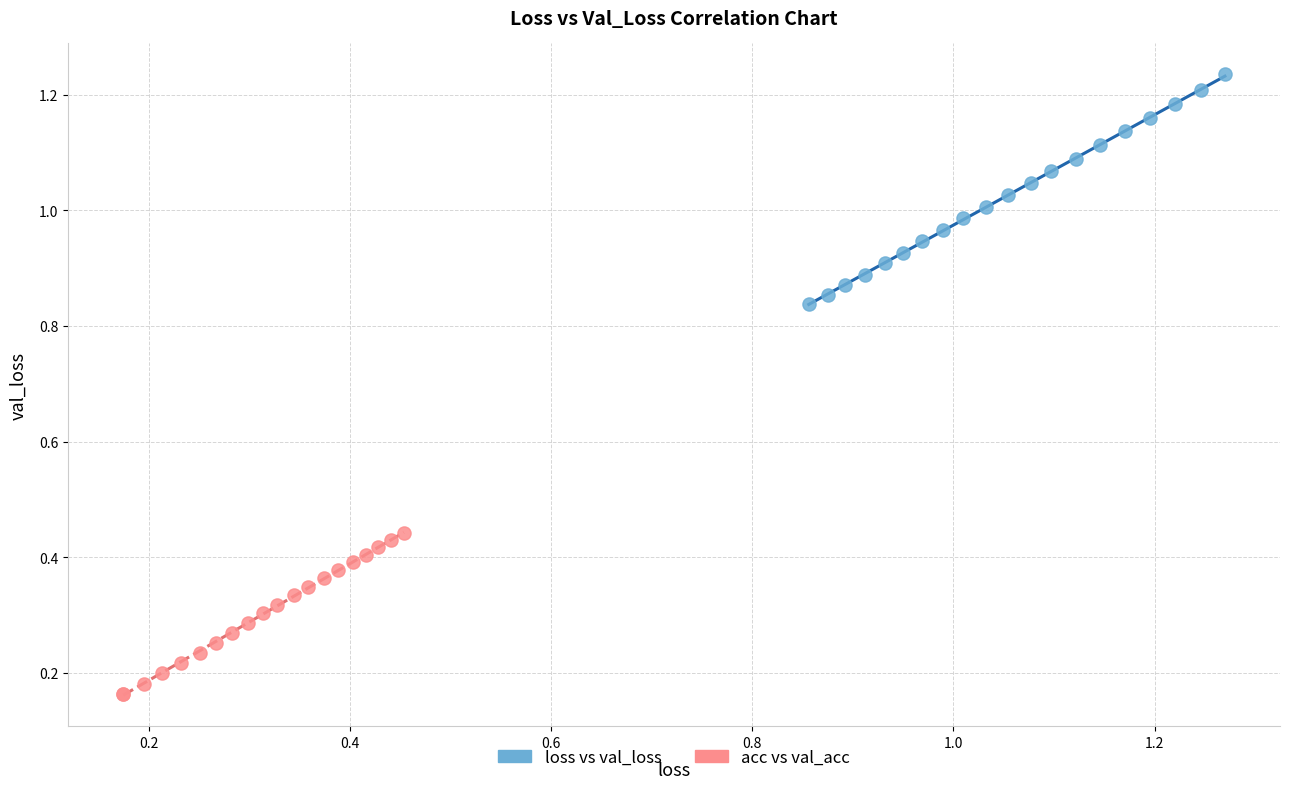

Which series reaches the minimum Y coordinate?

acc vs val_acc